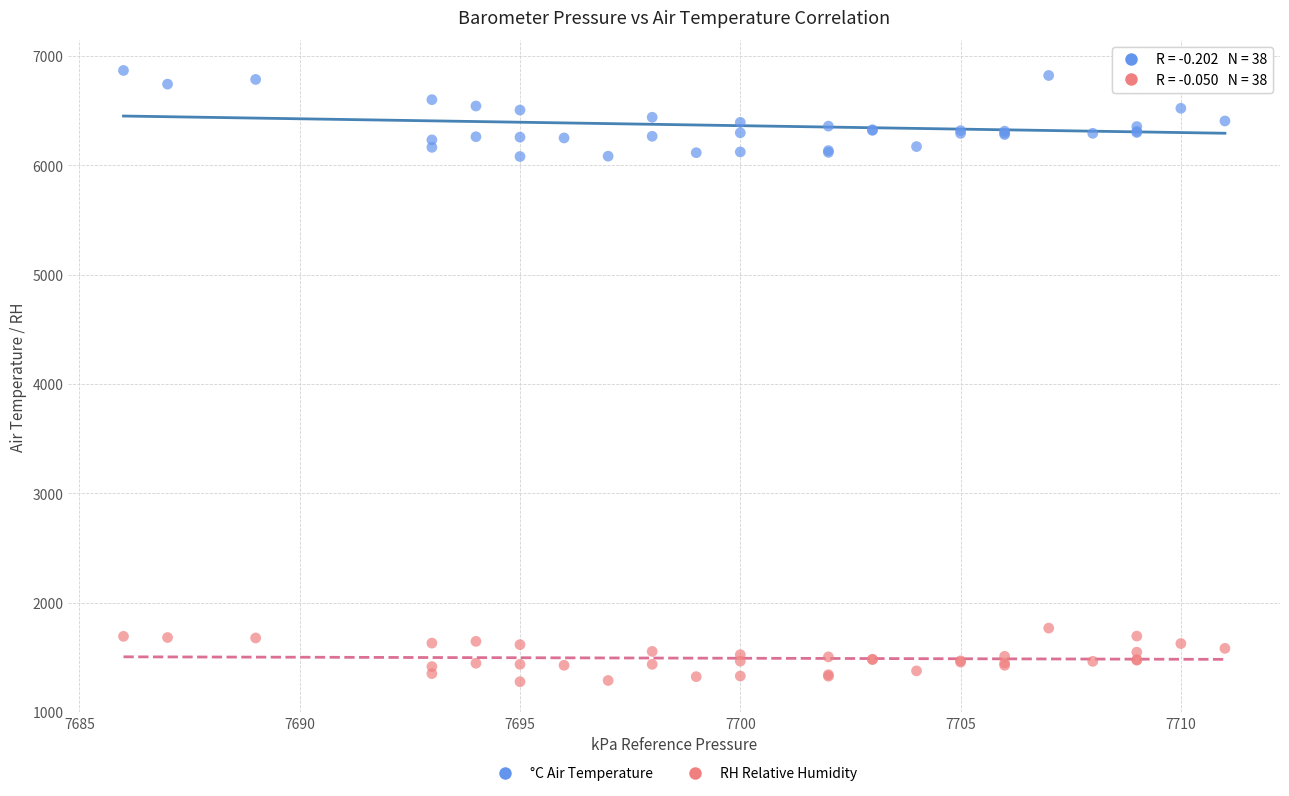

Which series reaches the minimum Y coordinate?

RH Relative Humidity